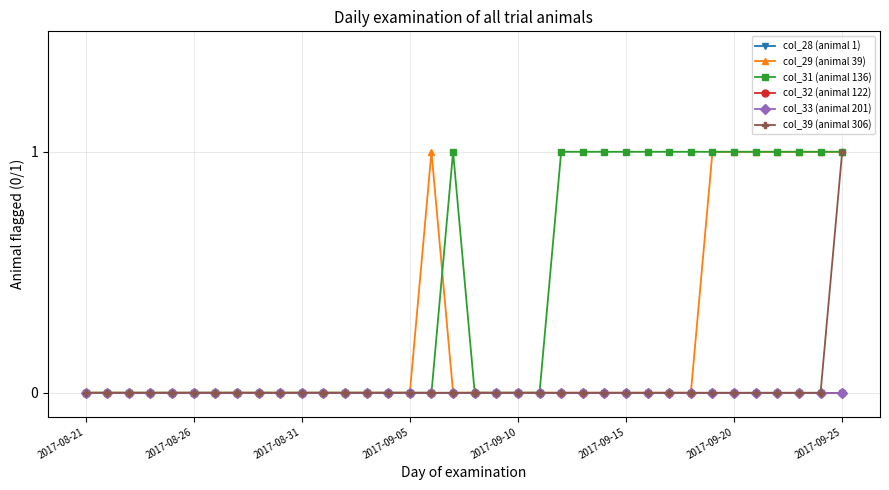

Does the chart display data point markers on the line(s)?

Yes